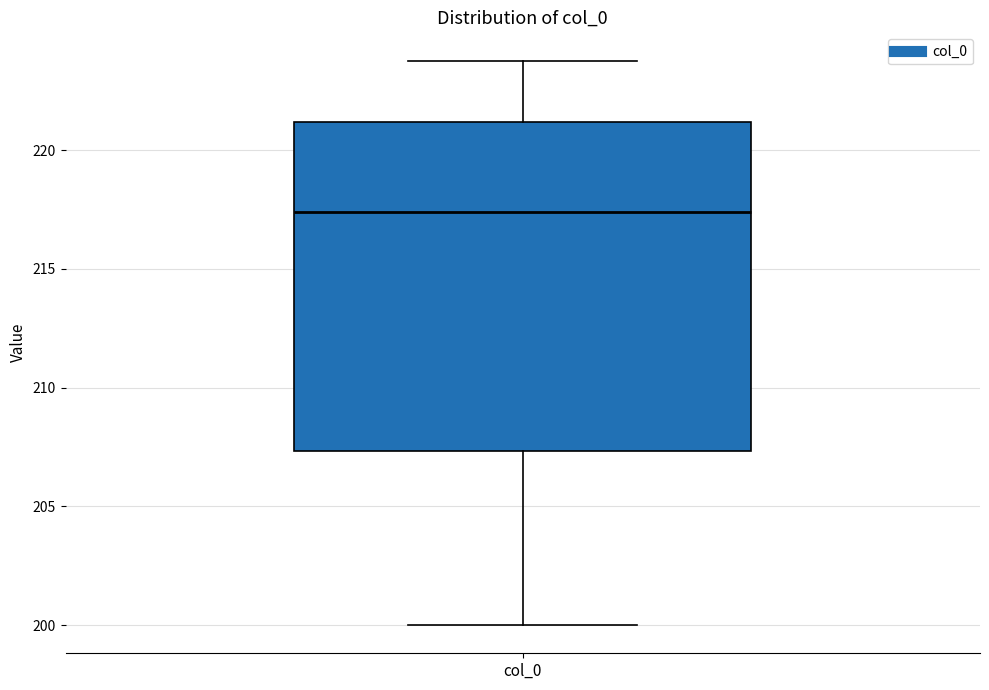

Where is the upper edge of the box for col_0 on the y-axis? The values are not printed on the chart, so give them approximately, as read against the axis.

221.0